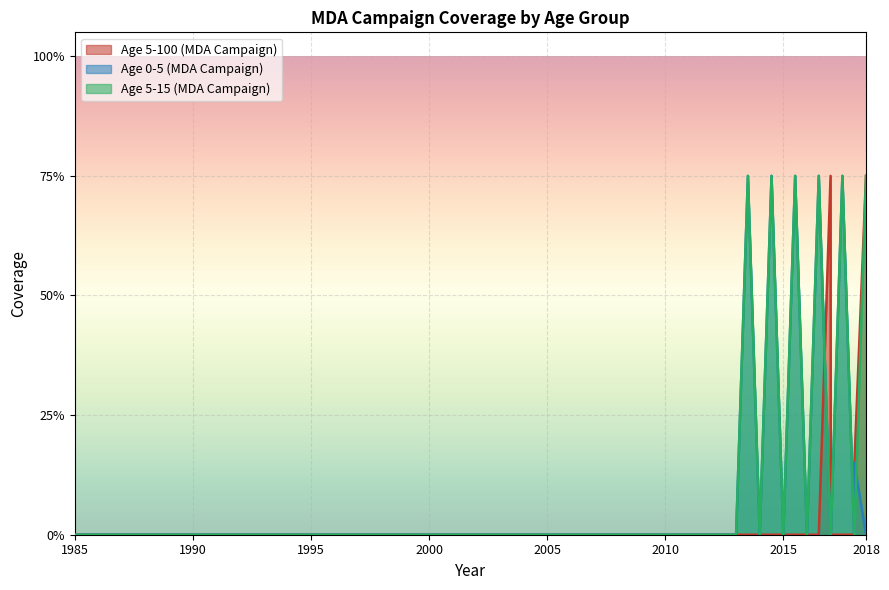

How many lines are shown in the chart?

3